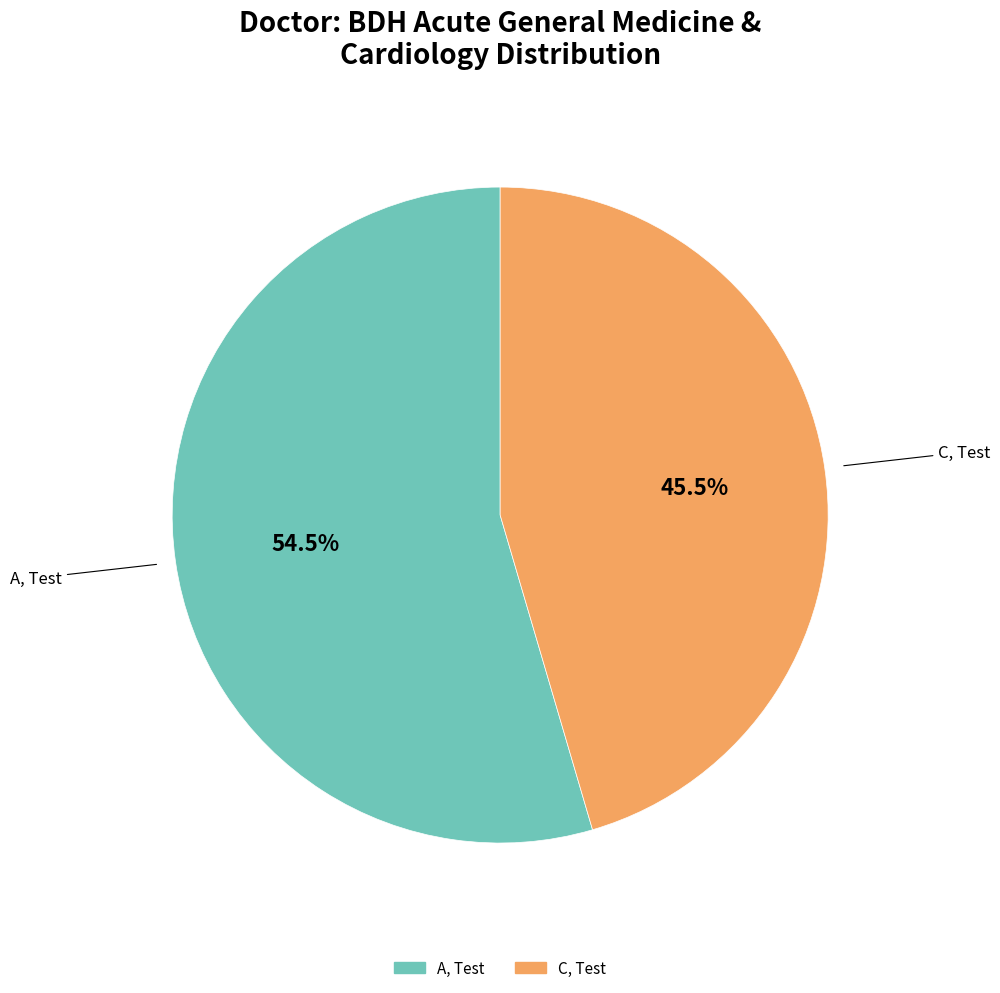

Which slice is the largest?

A, Test